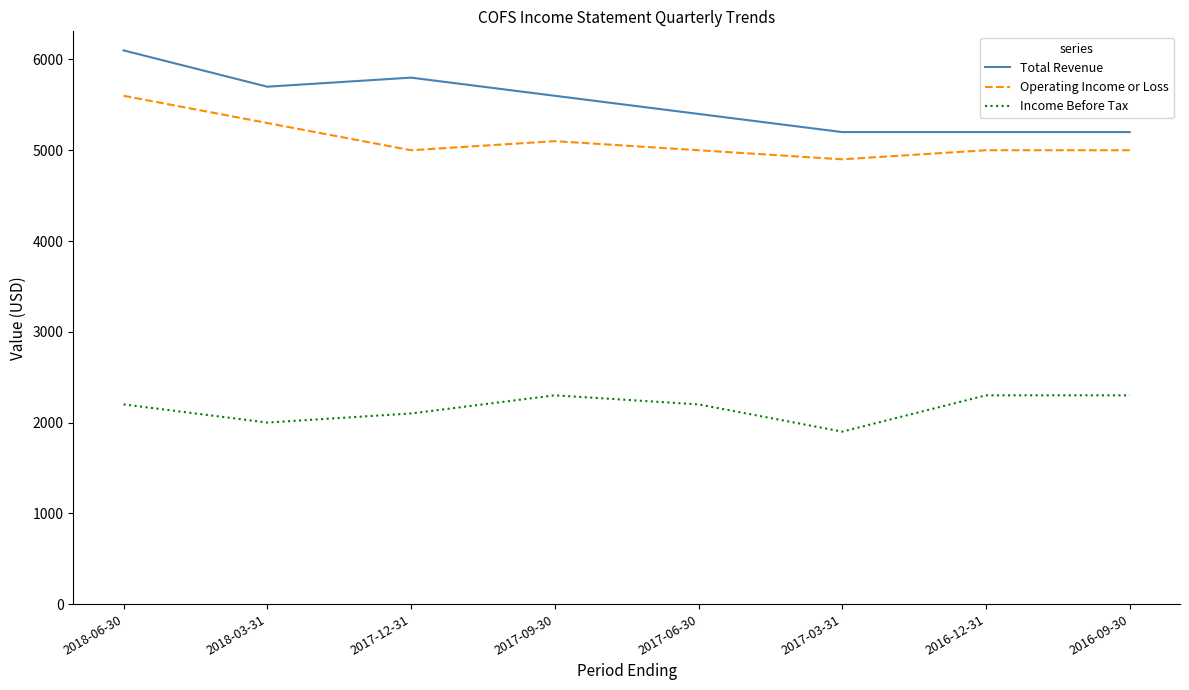

List the series in order of their peak value, lowest first.

Income Before Tax, Operating Income or Loss, Total Revenue